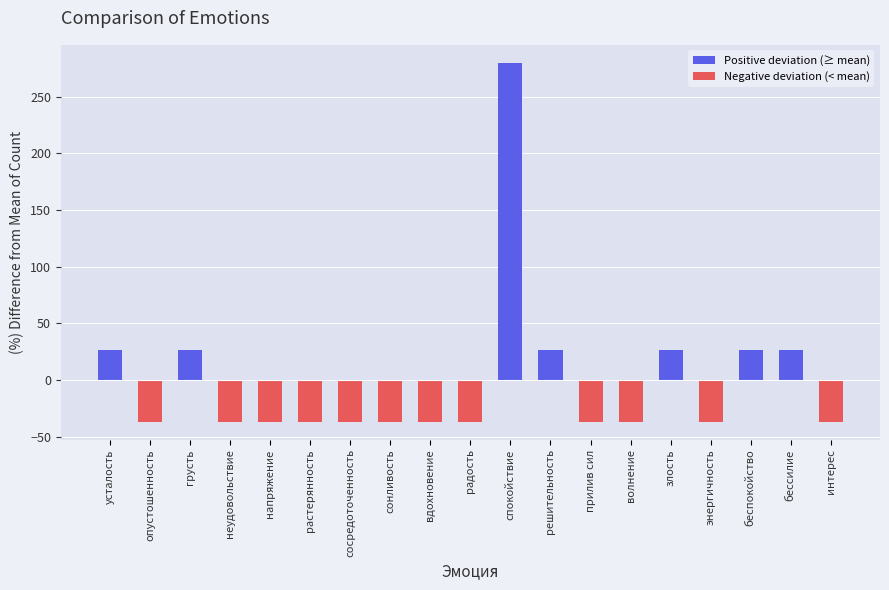

How many negative values are there?

12